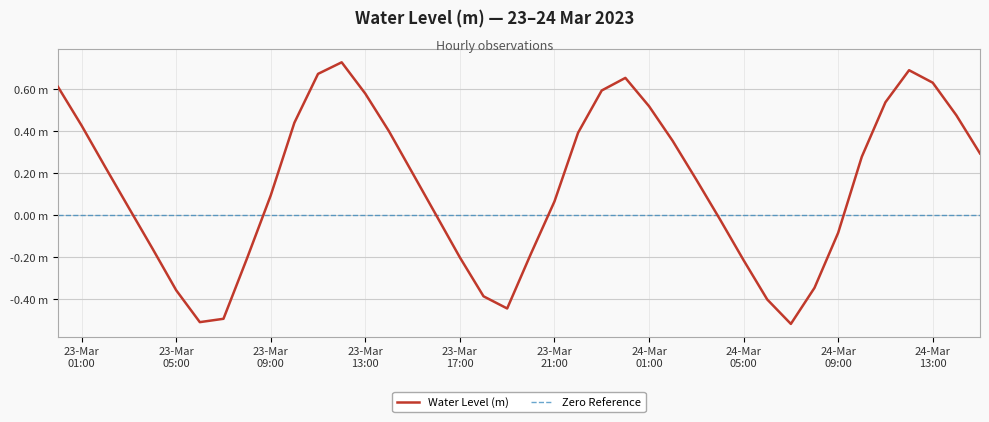

How many positive values are there?

24